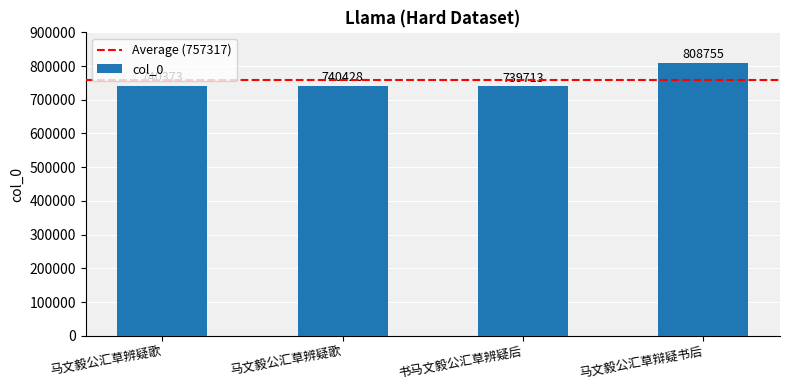

List the labels in order of value, largest first.

马文毅公汇草辩疑书后, 马文毅公汇草辨疑歌, 马文毅公汇草辨疑歌, 书马文毅公汇草辨疑后